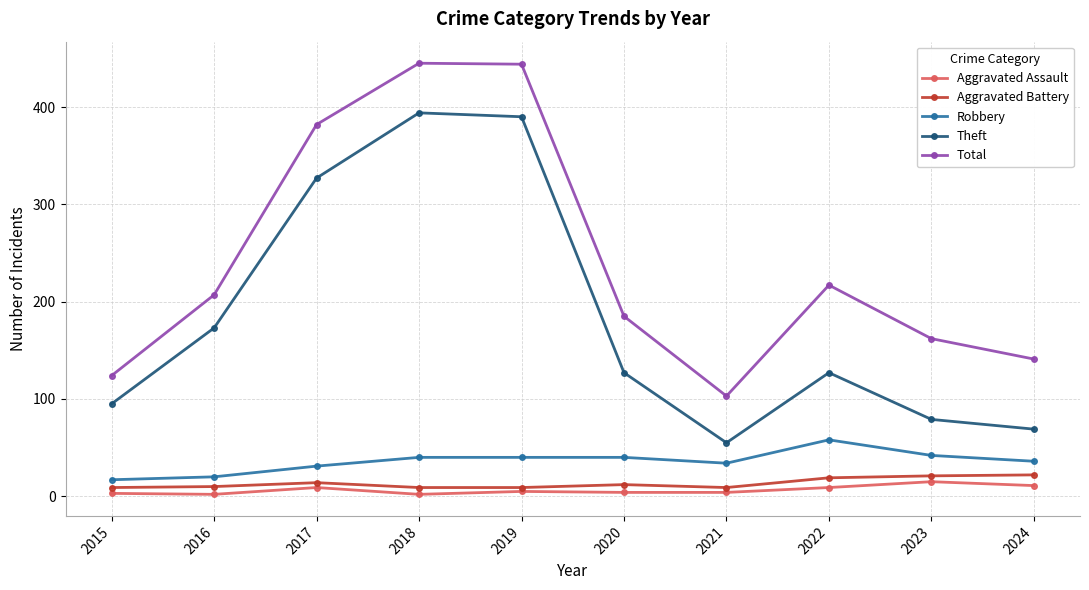

What is the difference between the maximum and second lowest values in the Total series?

321